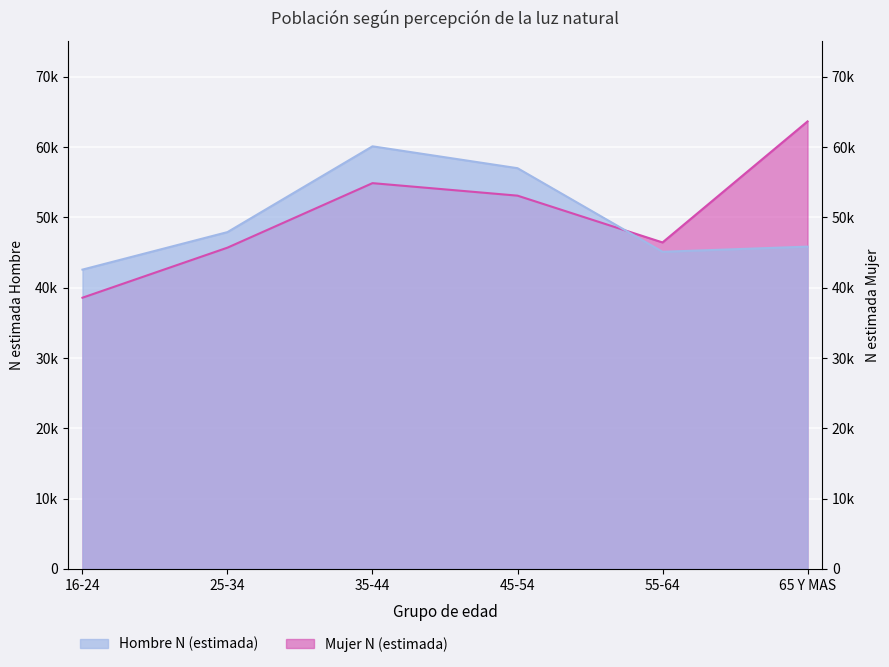

Reading left to right, list all the values displayed in this chart.

Hombre N (estimada): 42569	47905	60106	56995	45105	45839
Mujer N (estimada): 38573	45694	54869	53090	46434	63647